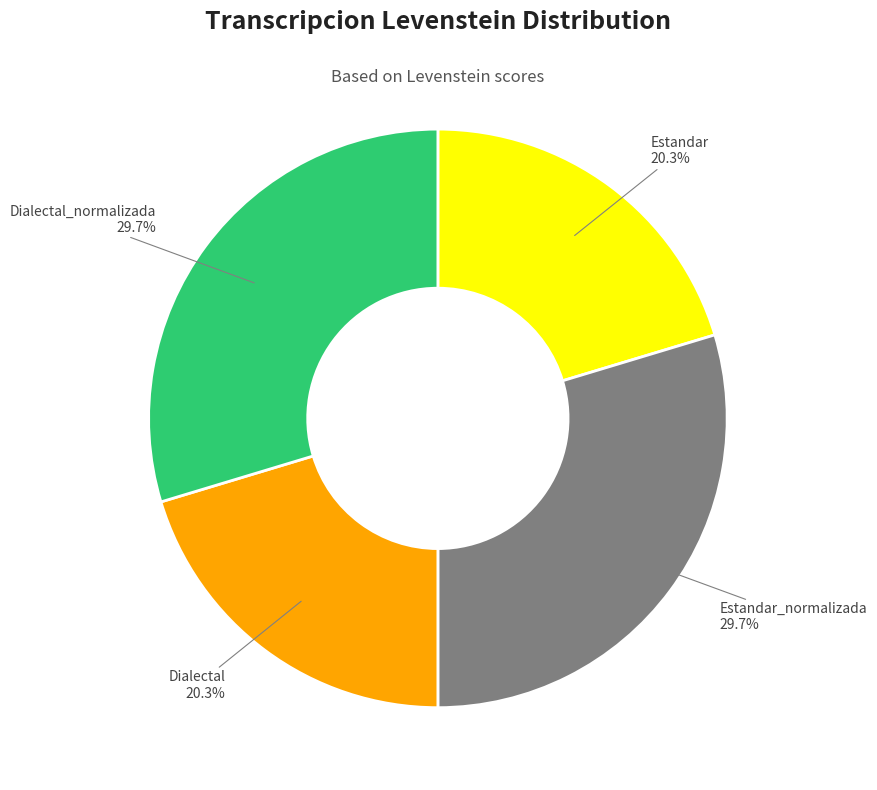

Is it true that Dialectal is 20% of the pie?

True